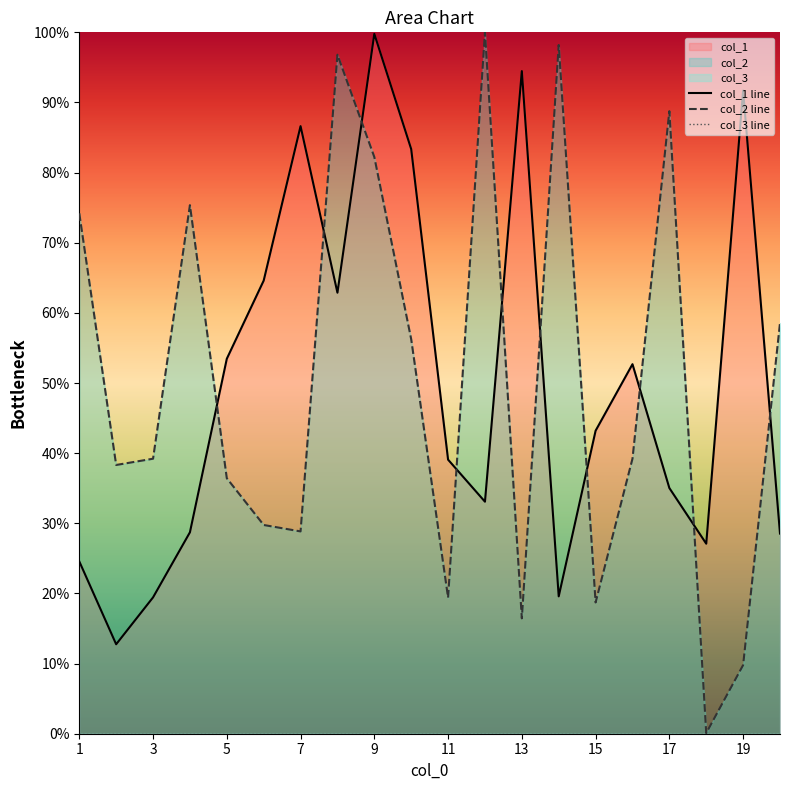

What is the value of the col_1 point at the 18th from the left?

27.1